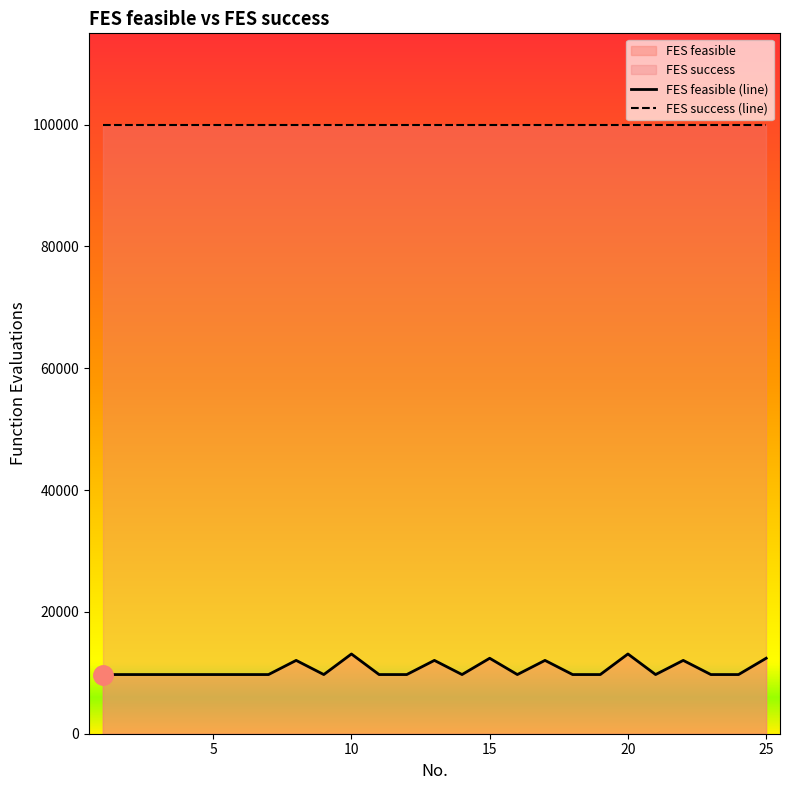

What is the average value?

10571